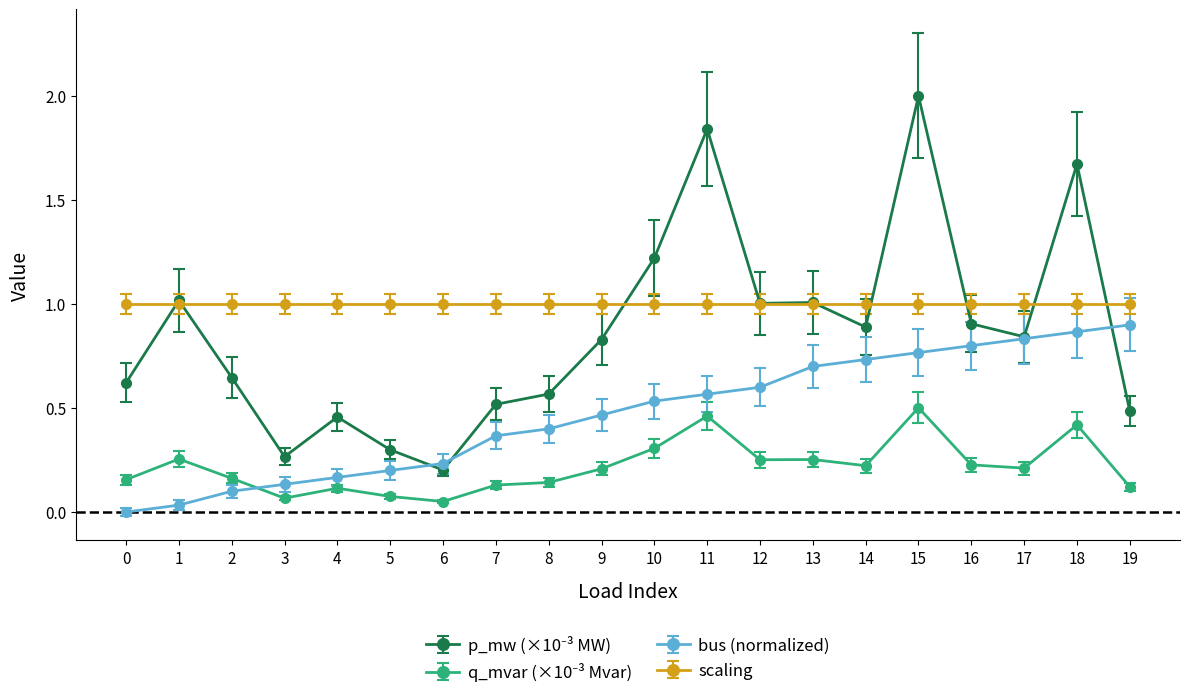

Is it true that scaling equals 1.0 at 13?

True